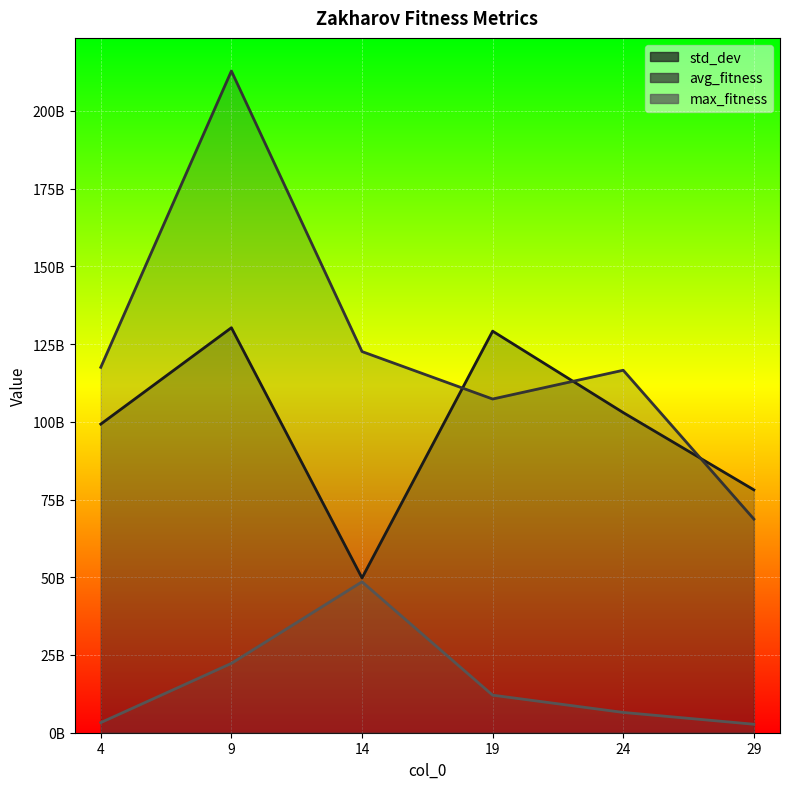

List the series in order of their peak value, lowest first.

max_fitness, std_dev, avg_fitness